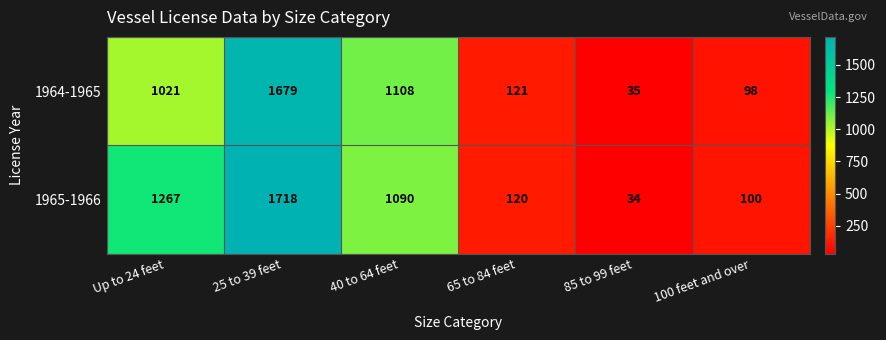

How many values in the 1964-1965 series are below 1021?

3